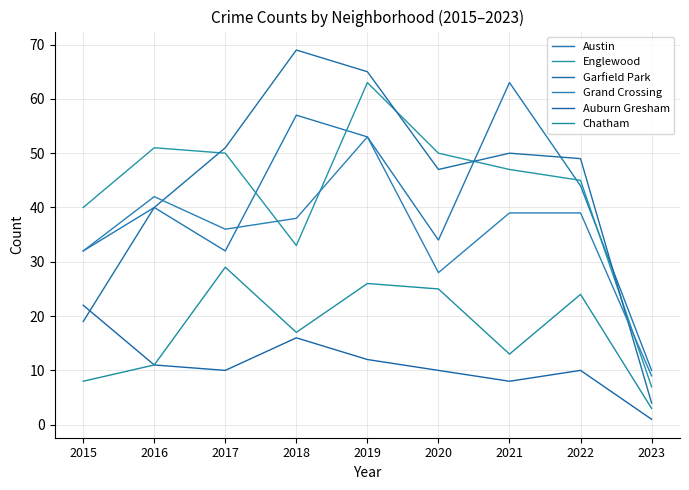

How many intersections are there between Austin and Englewood?

5